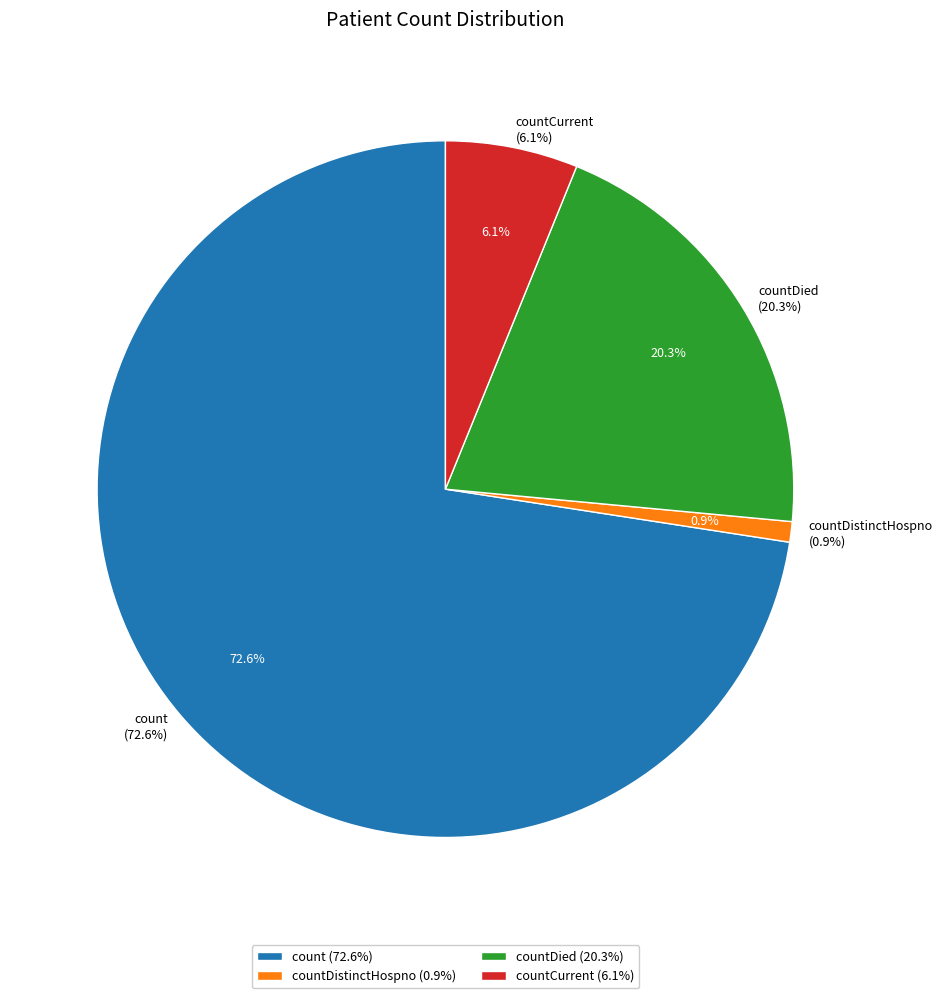

Is there a majority slice in this chart?

Yes